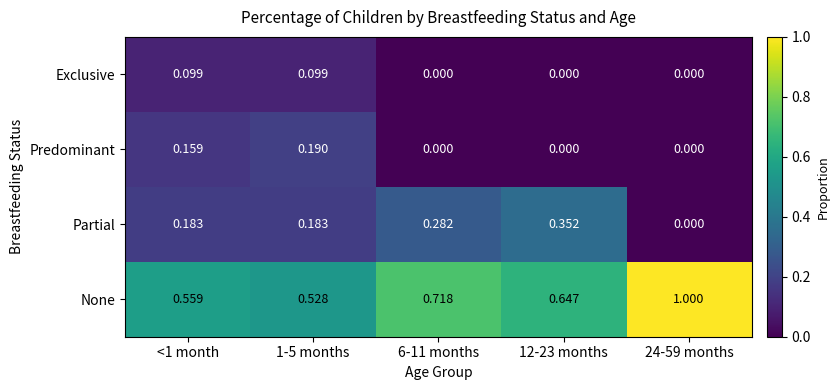

Is the value of Partial at 1-5 months greater than the value of None at 24-59 months?

No